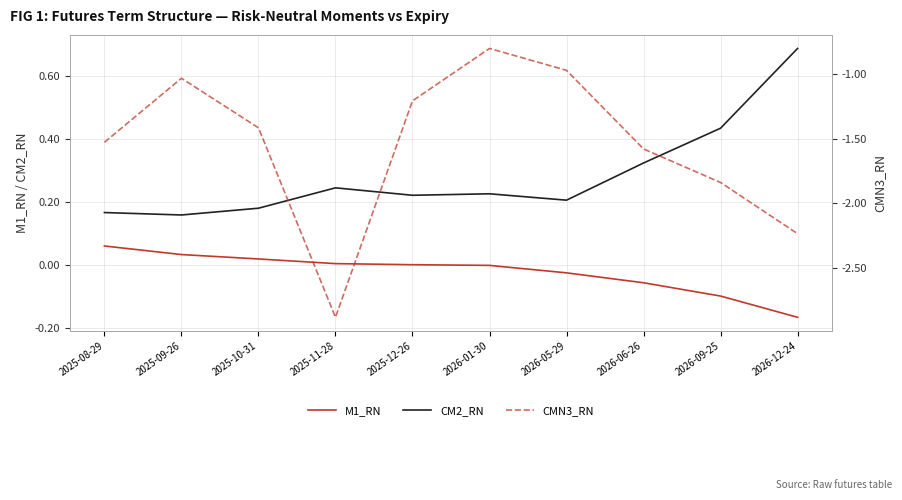

Rank the series by their average value, from lowest to highest.

CMN3_RN, M1_RN, CM2_RN